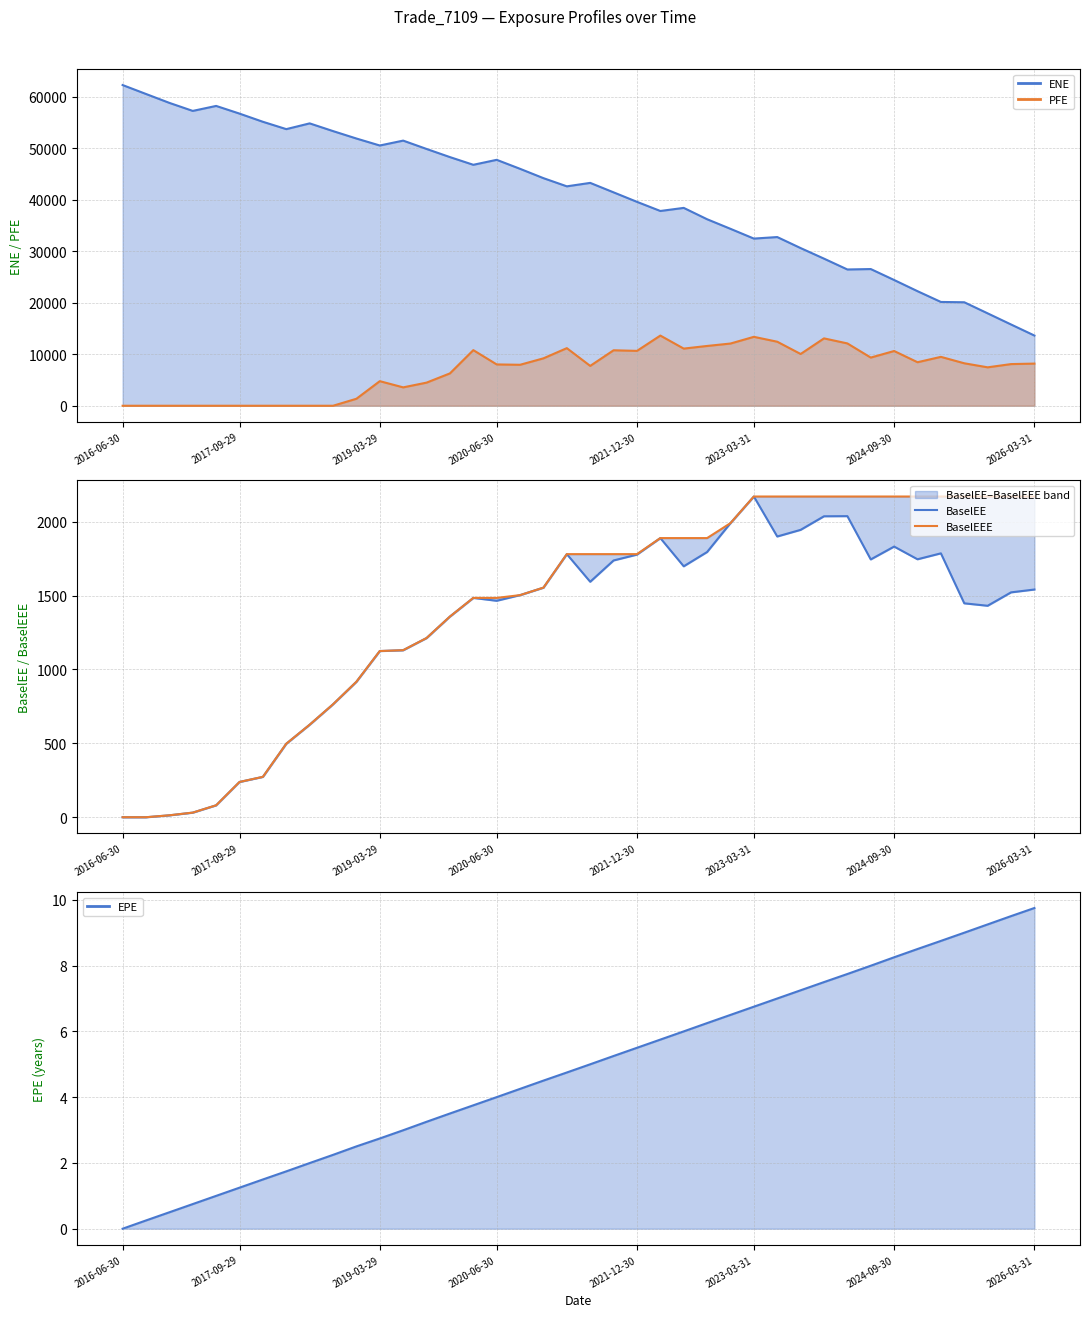

What is the difference between the BaselEEE values at 21 and 36?

389.9